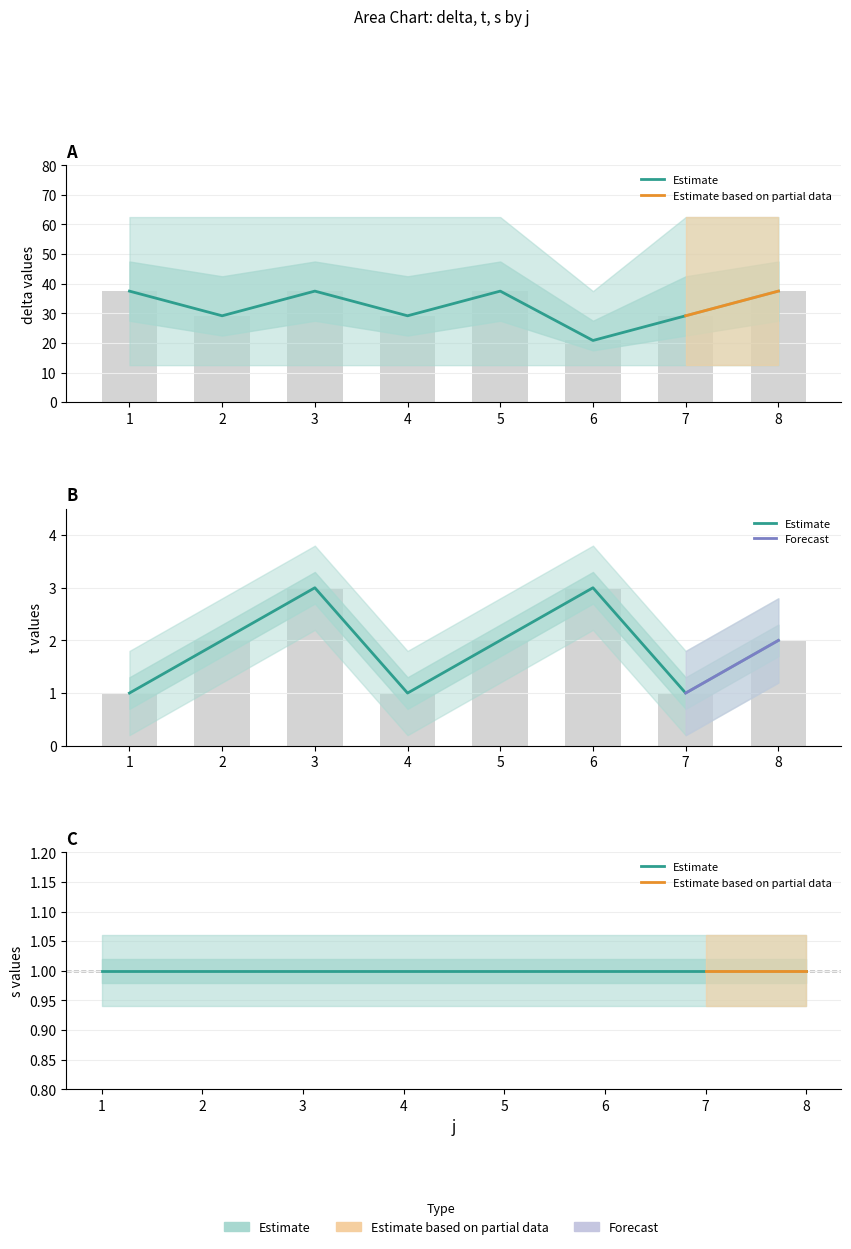

Does the chart contain stacked bars?

No